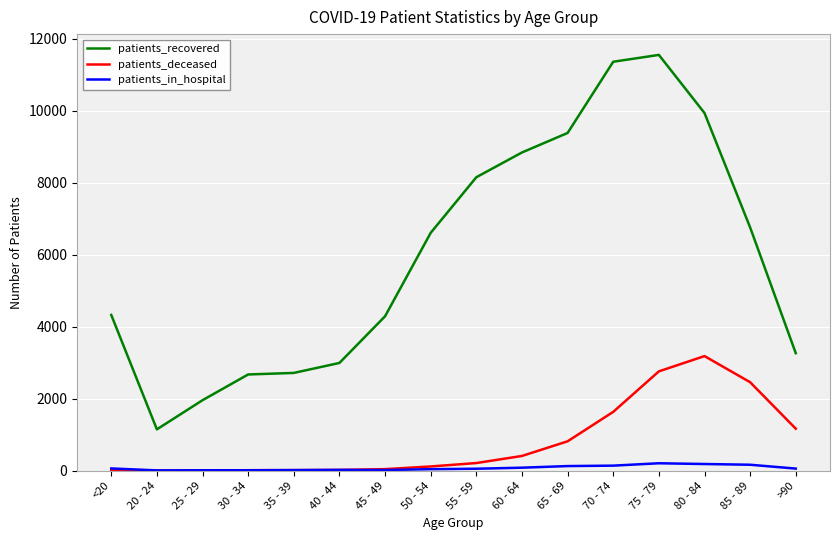

At which label is patients_recovered closest to 6353?

50 - 54